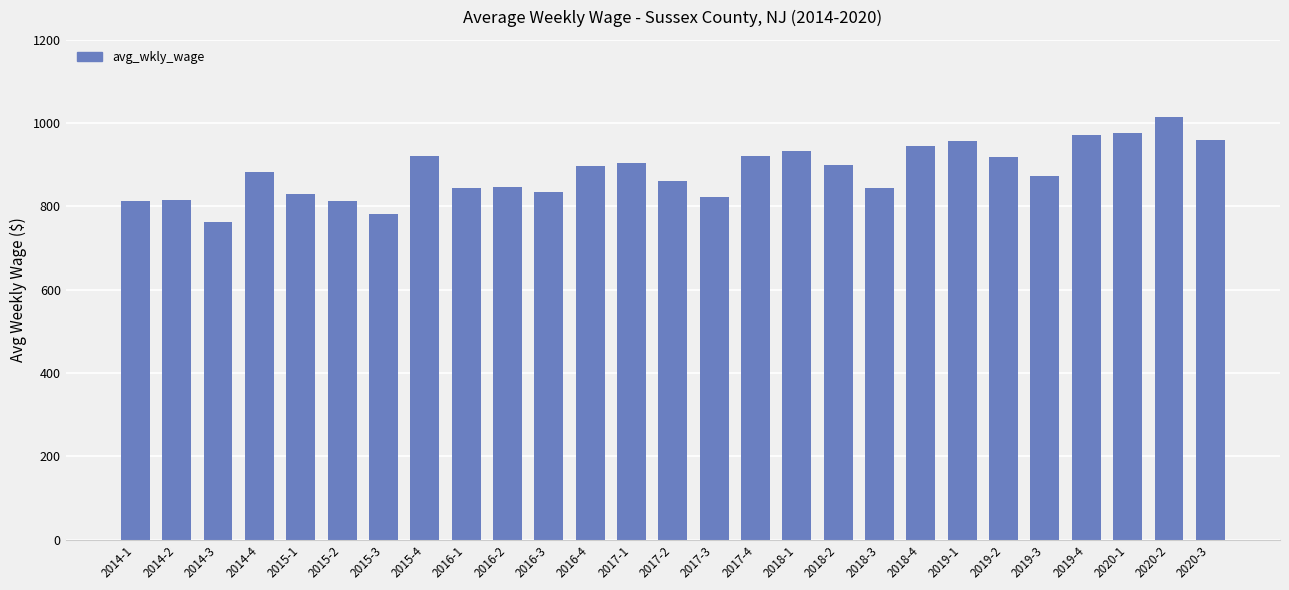

Are the bars grouped side by side (vs. stacked)?

No